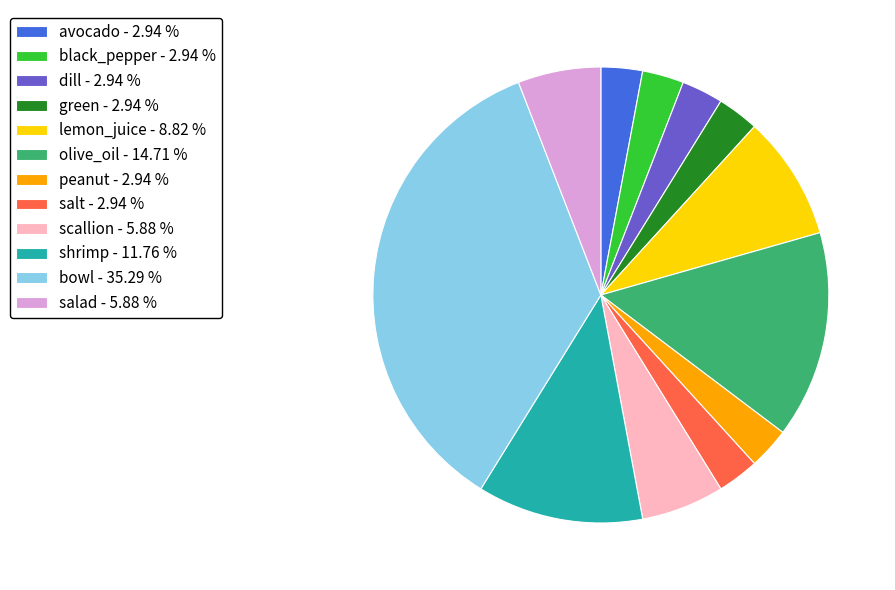

Do green and black_pepper together represent more than half of the pie?

No